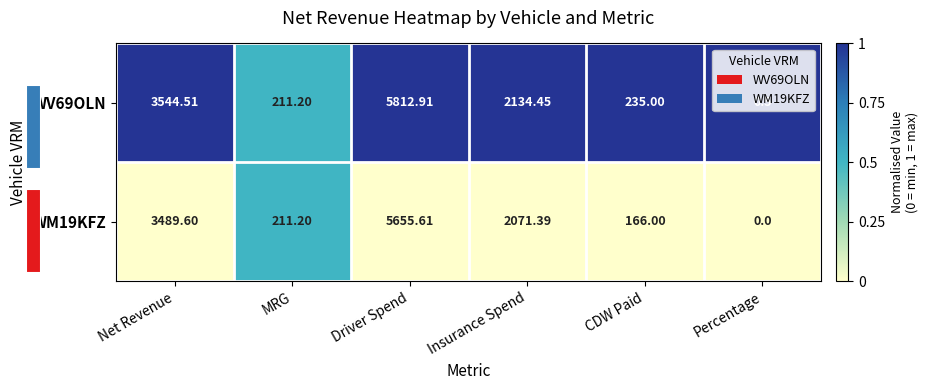

Rank the categories by WV69OLN value from highest to lowest.

Driver Spend, Net Revenue, Insurance Spend, CDW Paid, MRG, Percentage